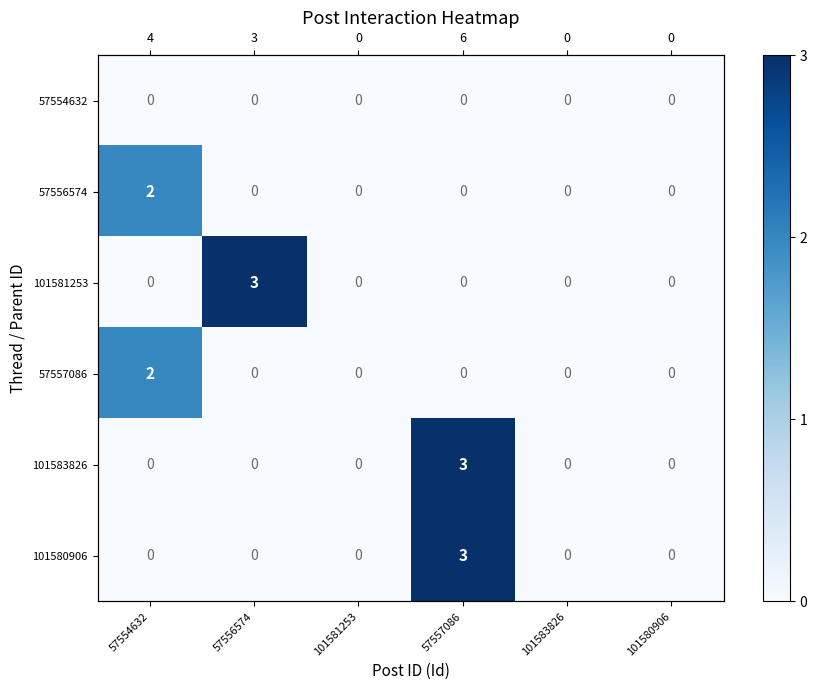

Where is 101583826 nearest to the value 1?

57554632